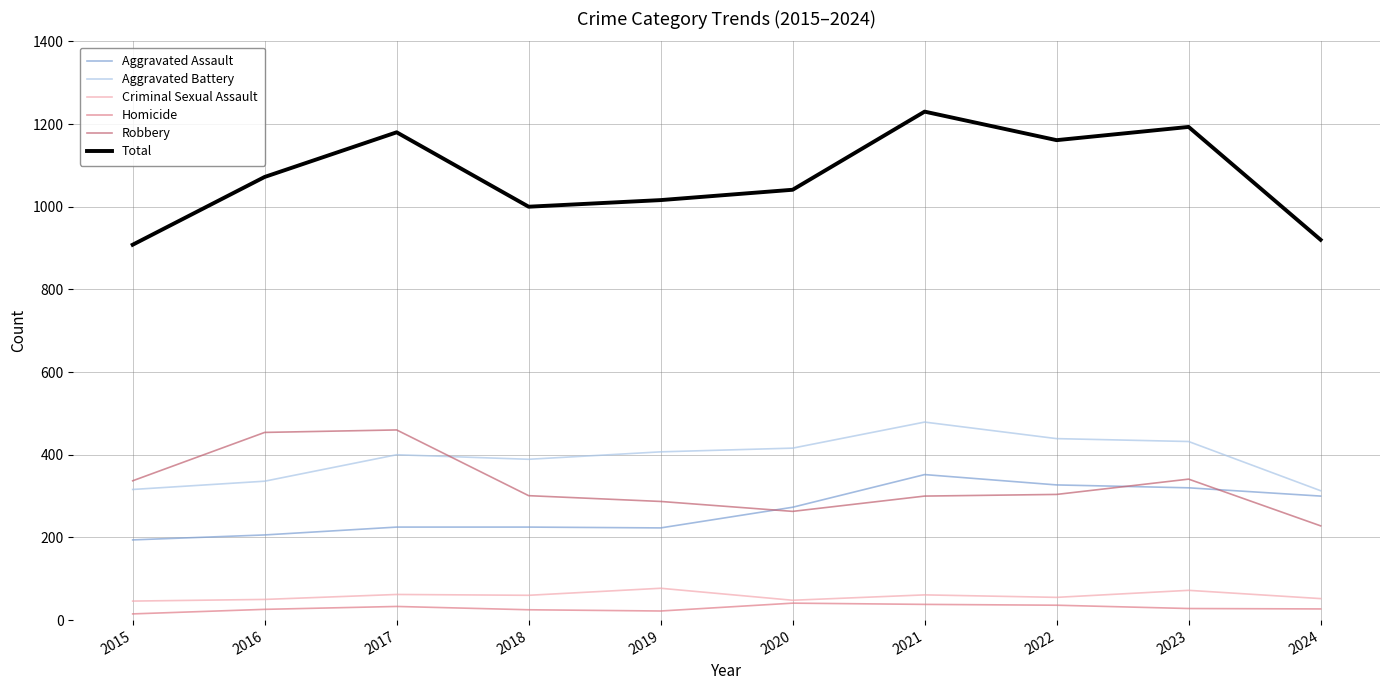

What is the difference between the second highest and second lowest values in the Aggravated Battery series?

123